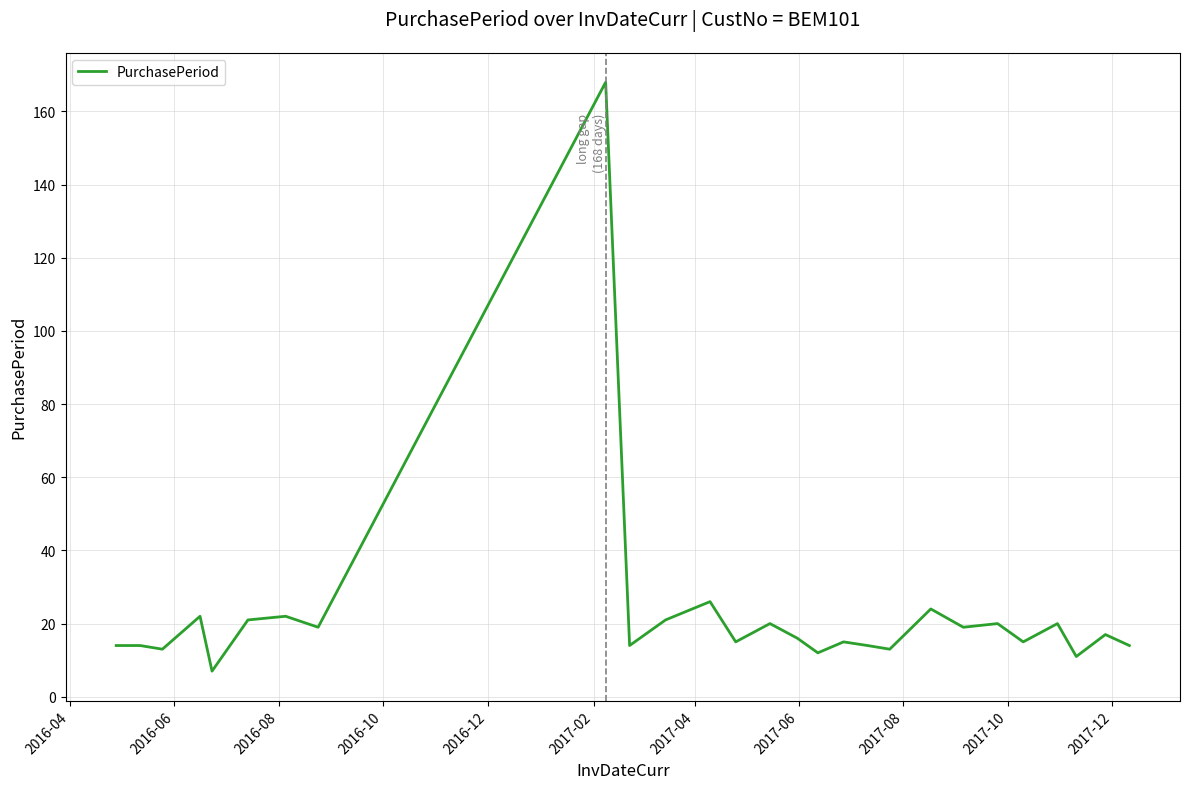

Reading left to right, extract all data points from this chart.

14	14	13	22	7	21	22	19	168	14	21	26	15	20	16	12	15	14	13	24	19	20	15	20	11	17	14